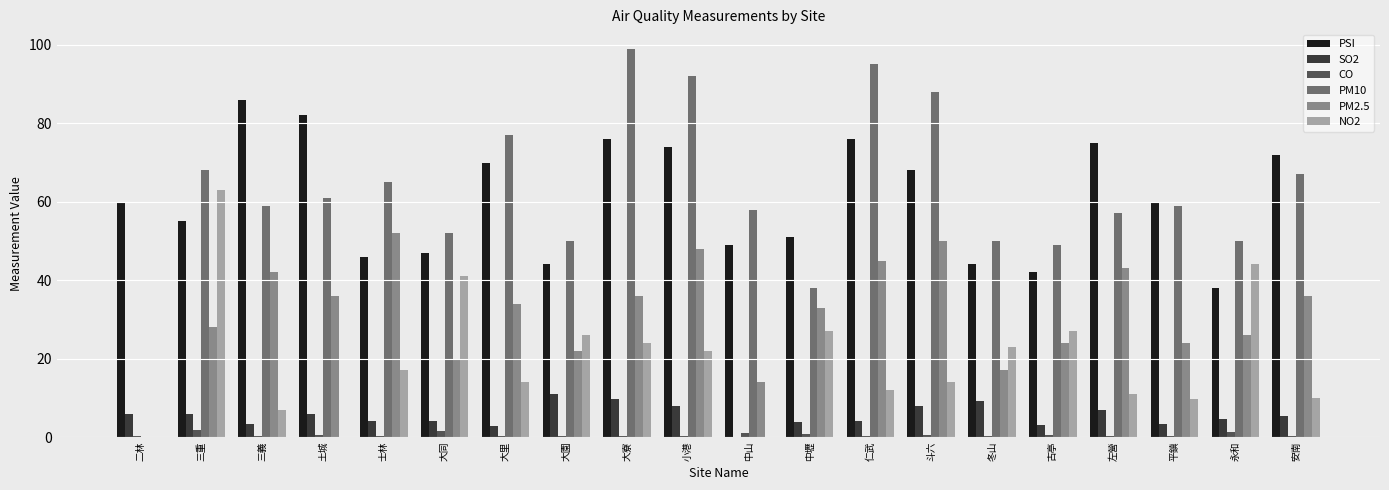

The PM10 series shows 106.1 at 大里. True or false?

False